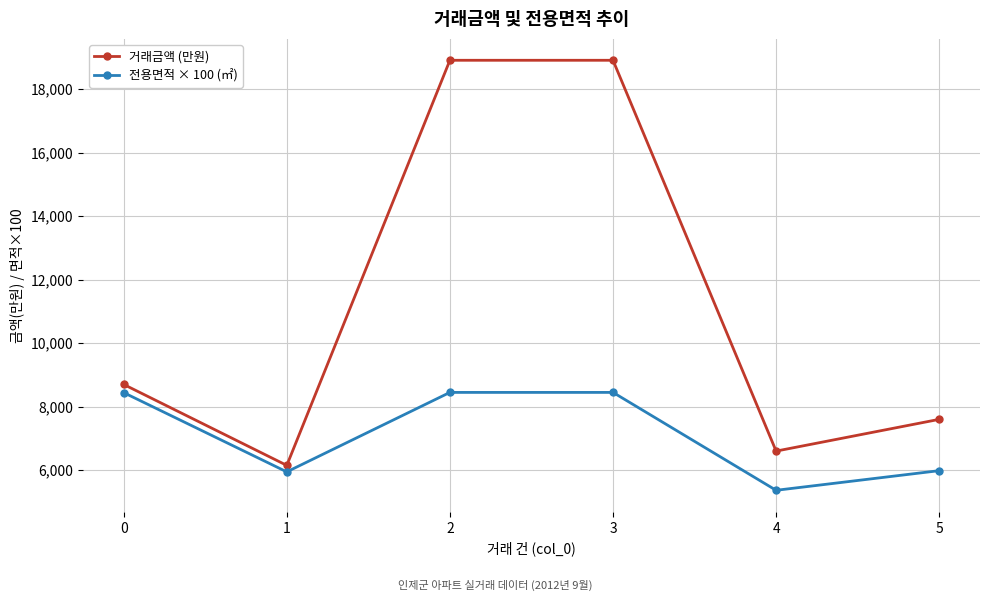

List the series in order of their overall mean, lowest first.

전용면적 × 100 (㎡), 거래금액 (만원)